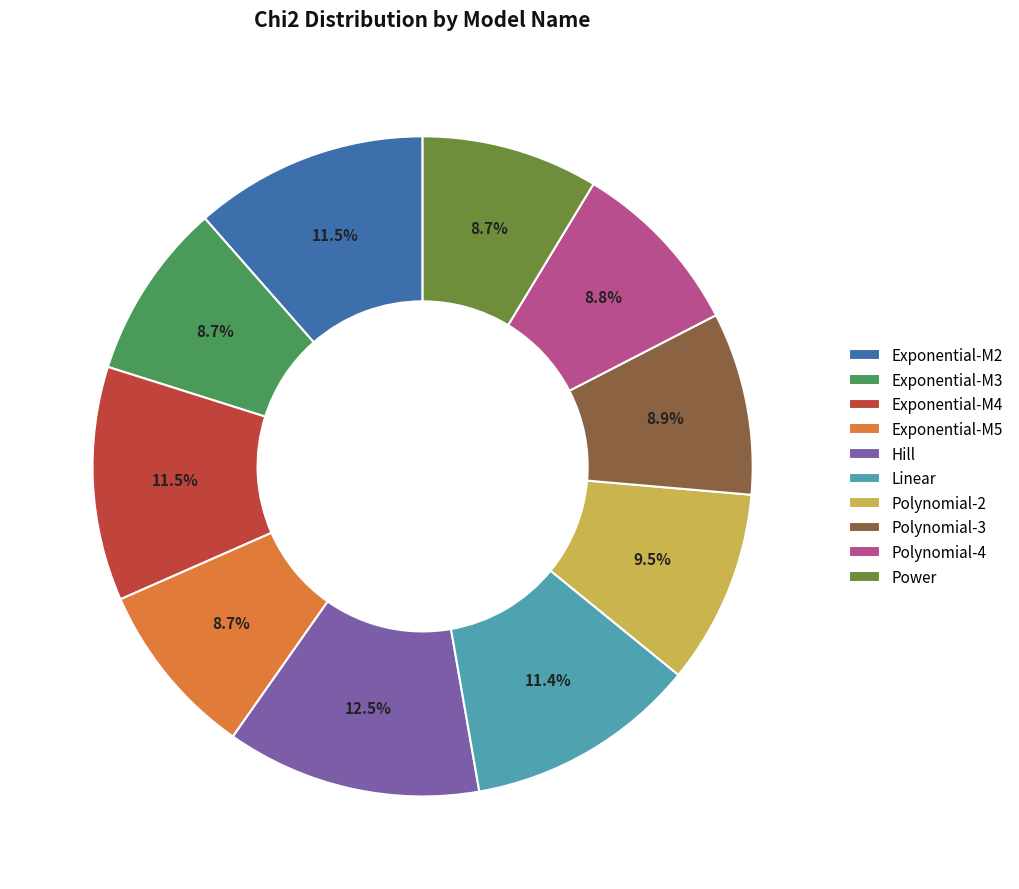

Does Exponential-M2 represent more than half of the total?

No